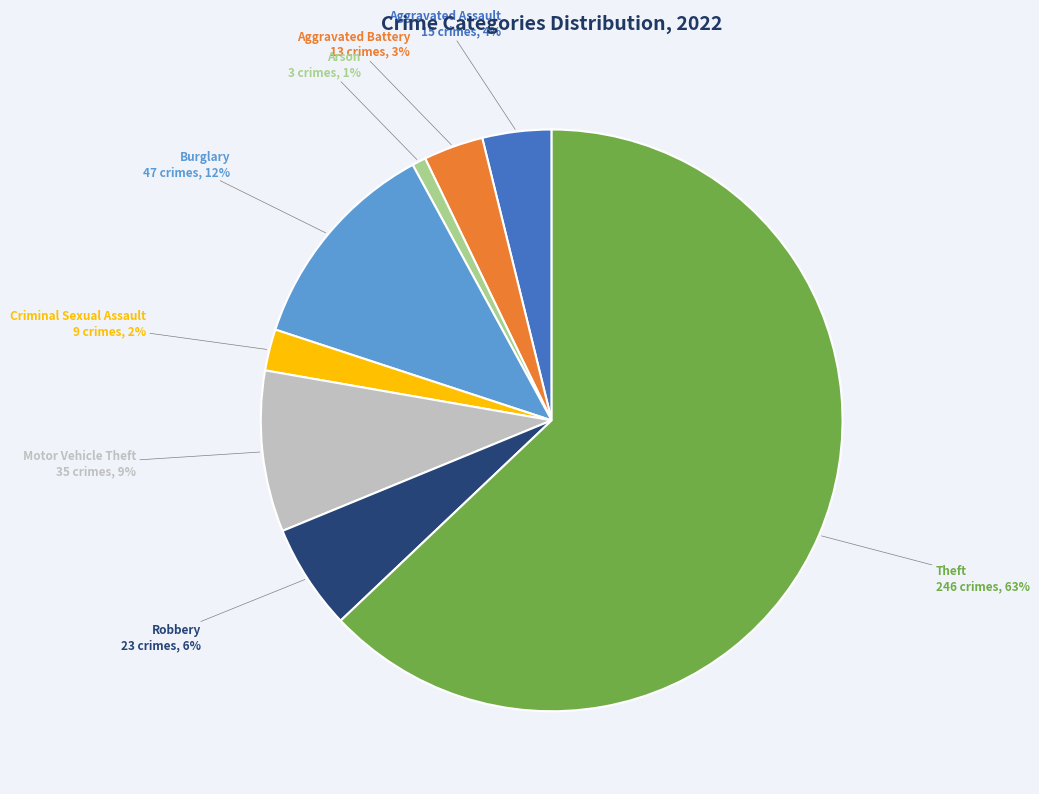

Which slice is the smallest?

Arson